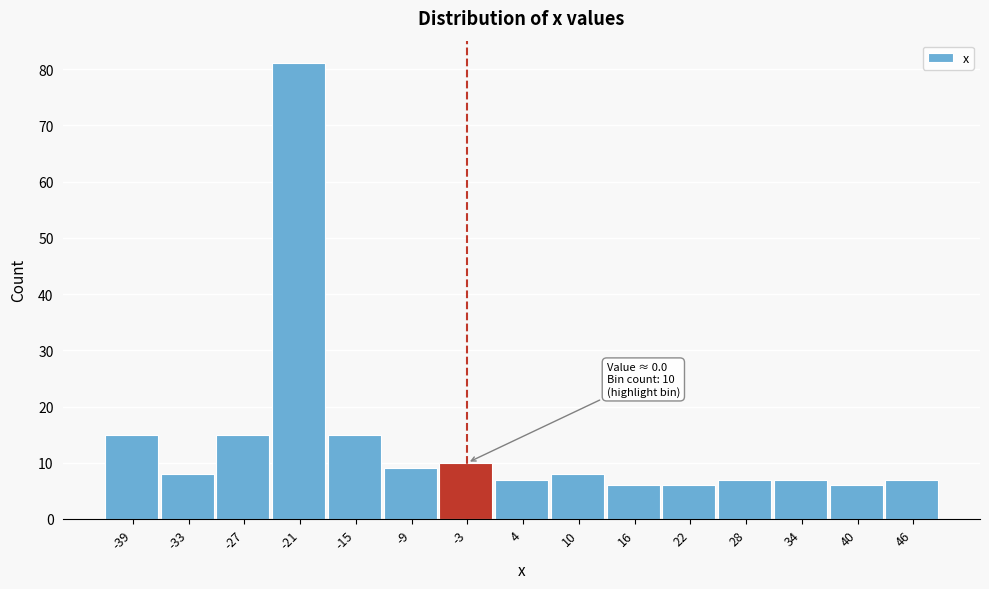

Reading left to right, extract all data points from this chart.

15	8	15	81	15	9	10	7	8	6	6	7	7	6	7